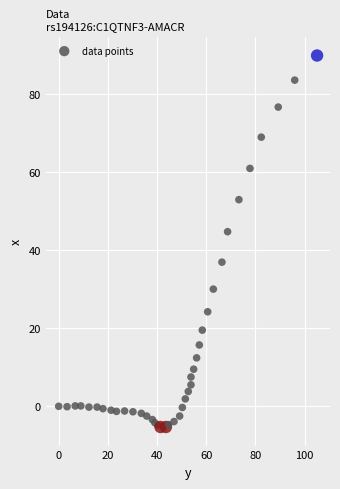

What Y value in the scatter plot is closest to 42?

44.7